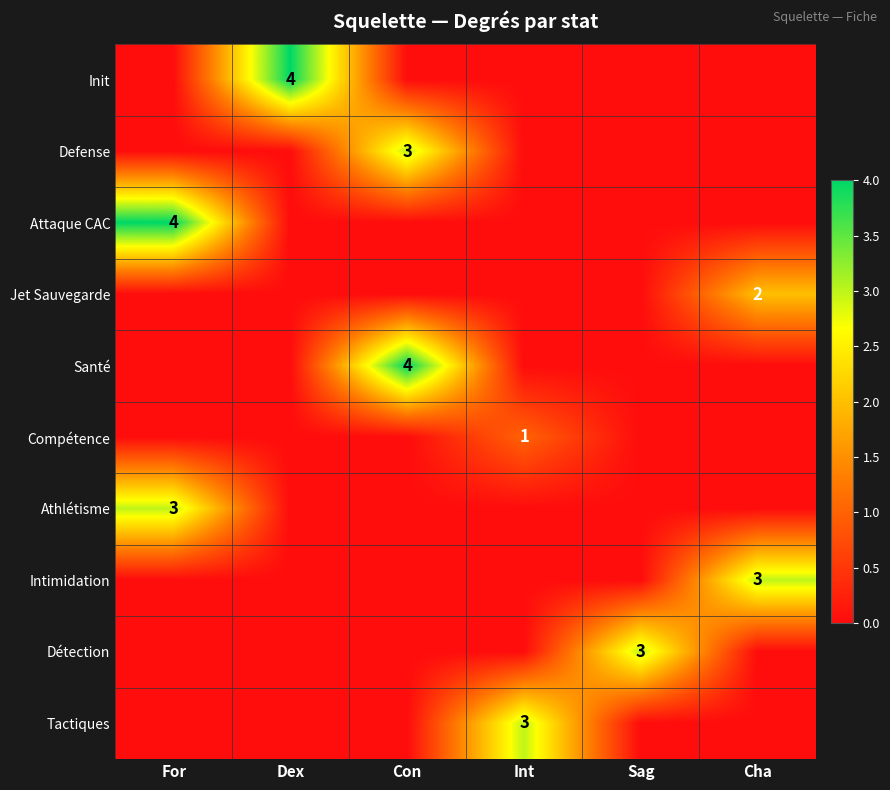

The value of Athlétisme at For is 3. True or false?

True